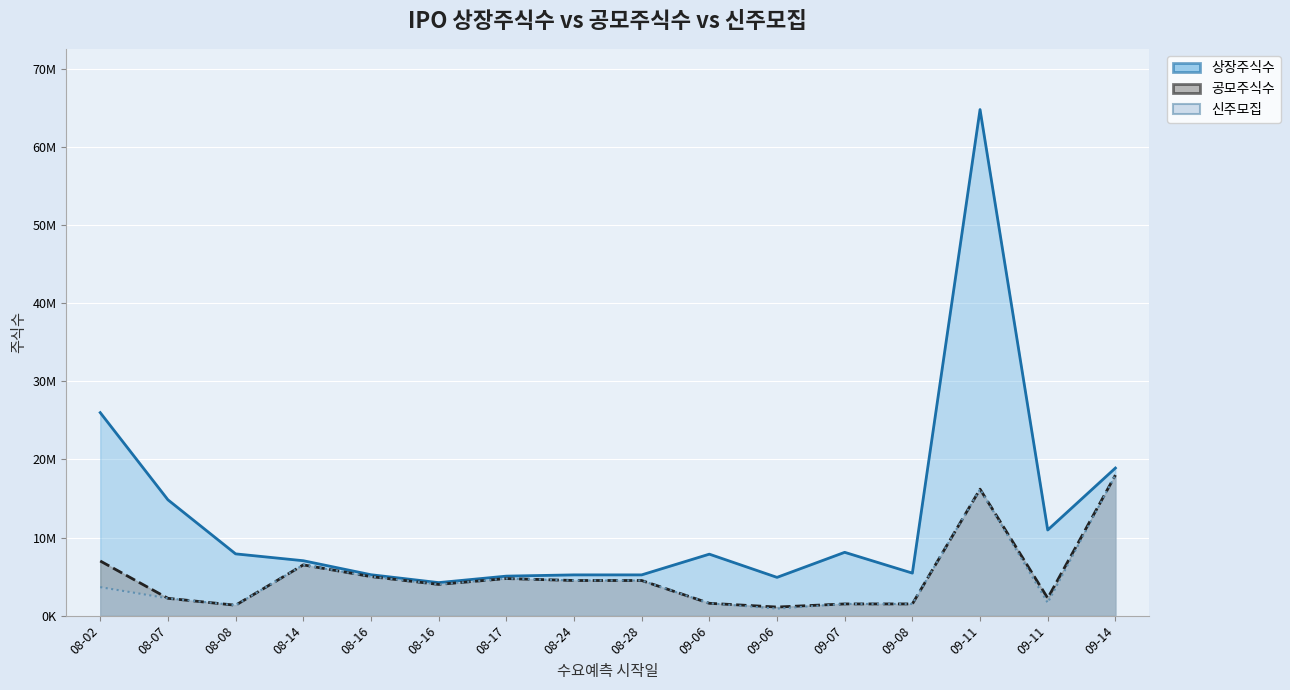

True or false: 상장주식수 and 신주모집 cross at least once.

False